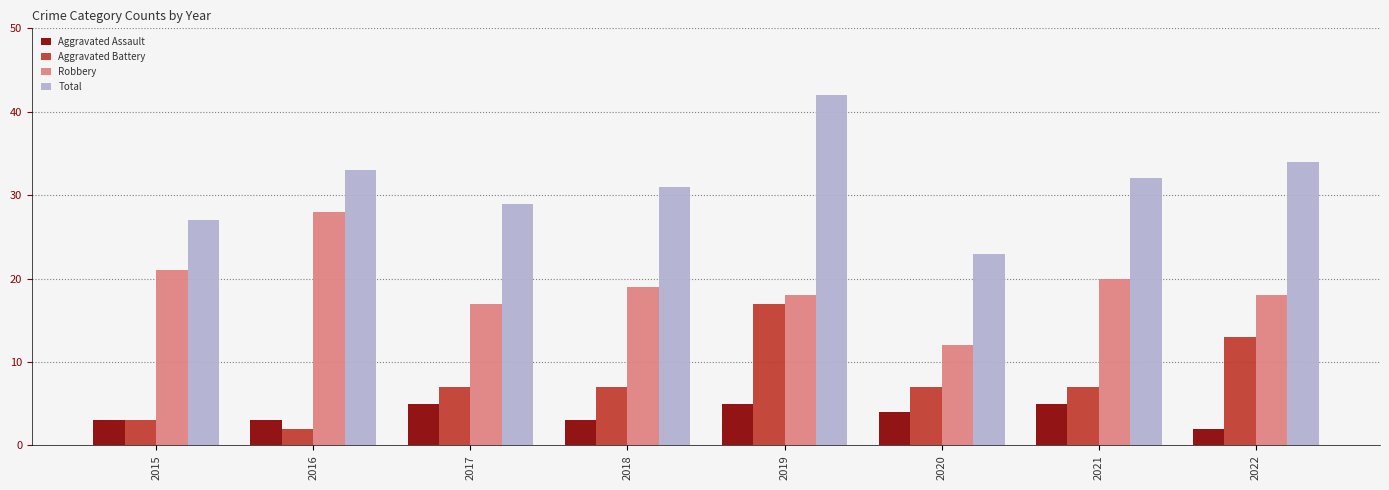

List the series in order of their peak value, lowest first.

Aggravated Assault, Aggravated Battery, Robbery, Total